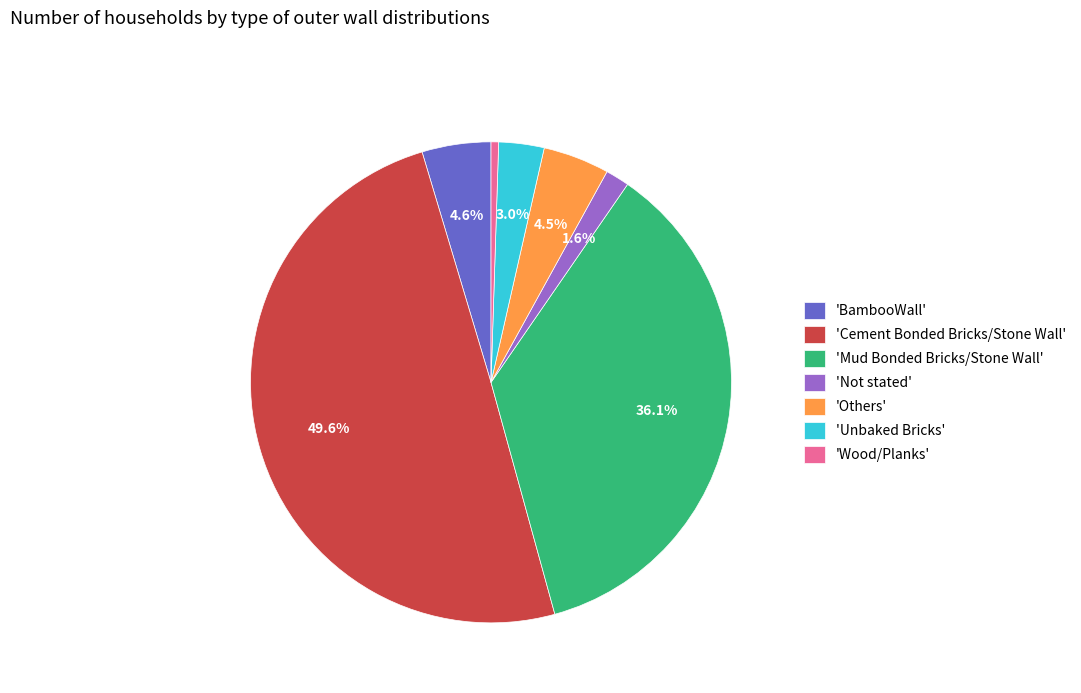

How many segments does this pie chart have?

7